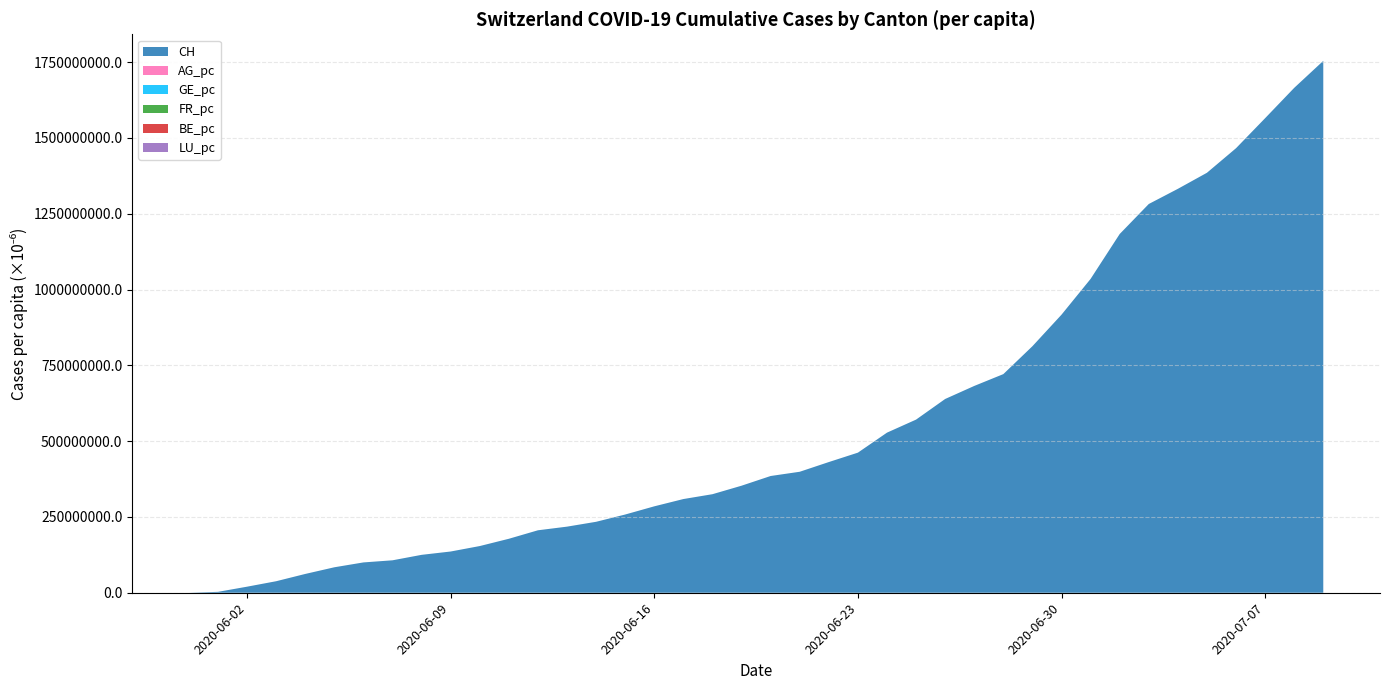

How many lines are shown in the chart?

6